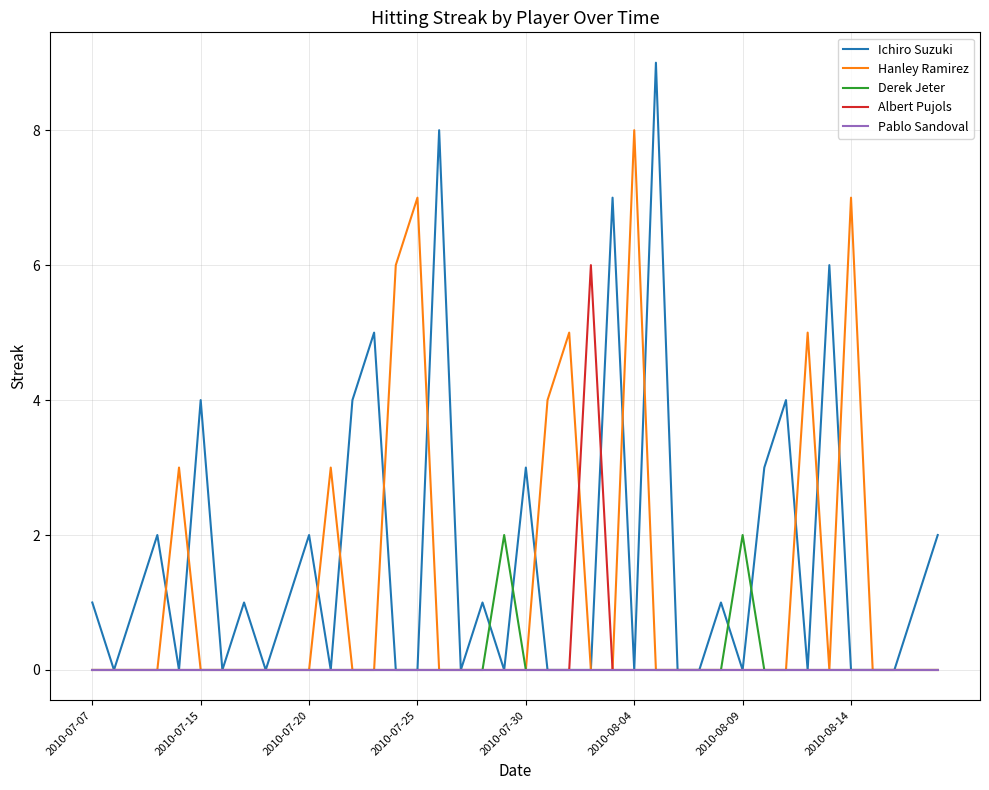

What is the difference between the second highest and minimum values in the Derek Jeter series?

2